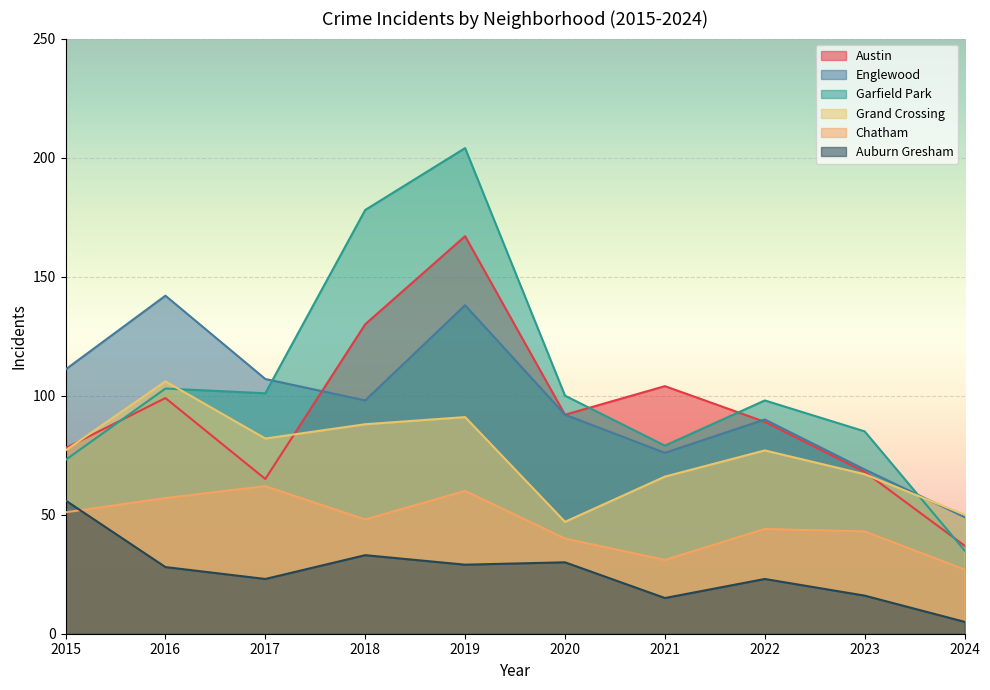

Which category has the highest value across all series?

2019